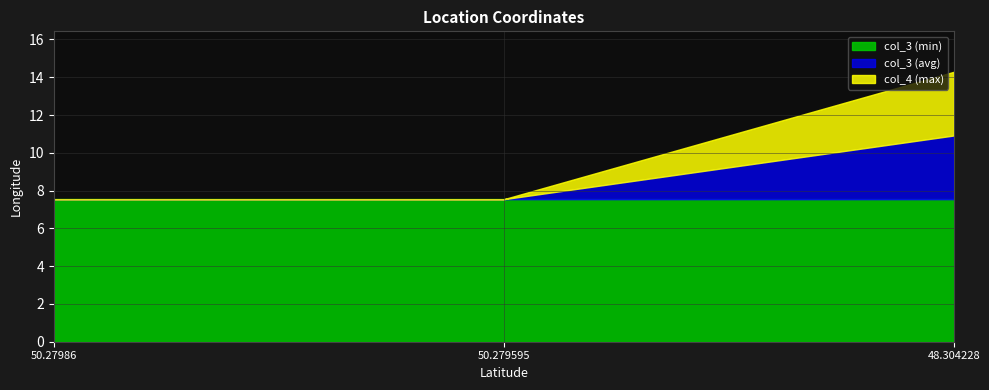

Is it true that the value at 50.27986 is 7.5?

True